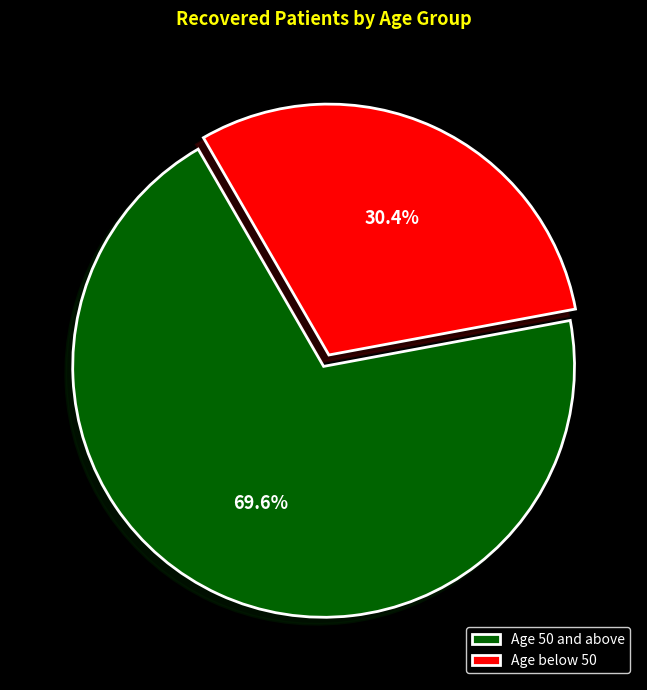

Rank the categories by value from lowest to highest.

Age below 50, Age 50 and above